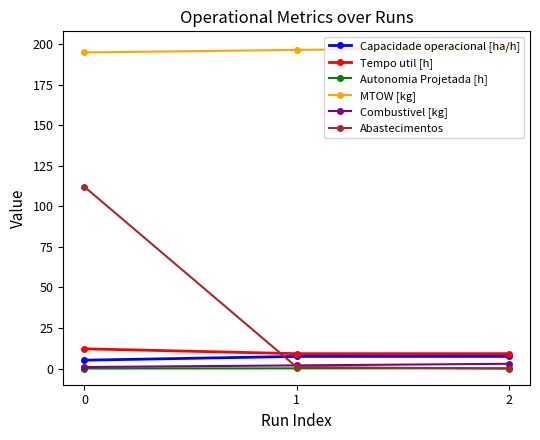

Is the value of Capacidade operacional [ha/h] at 0 greater than the value of MTOW [kg] at 2?

No